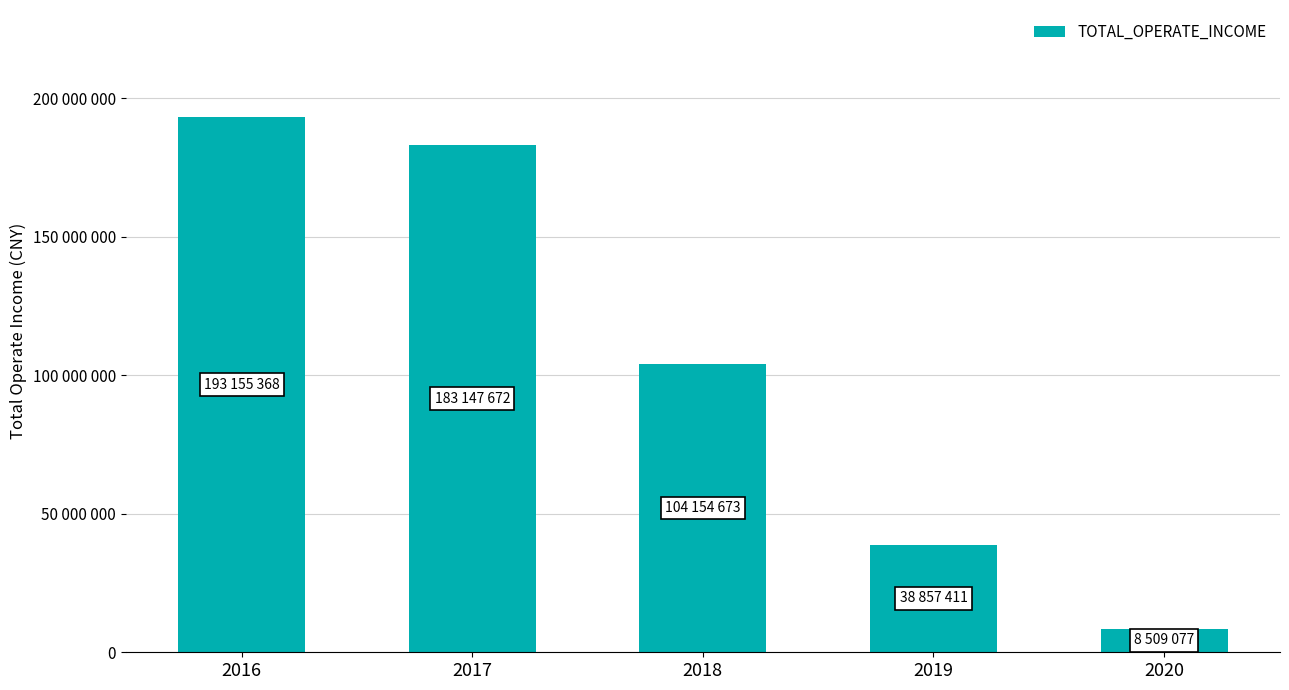

Between 2018 and 2019, which is larger?

2018